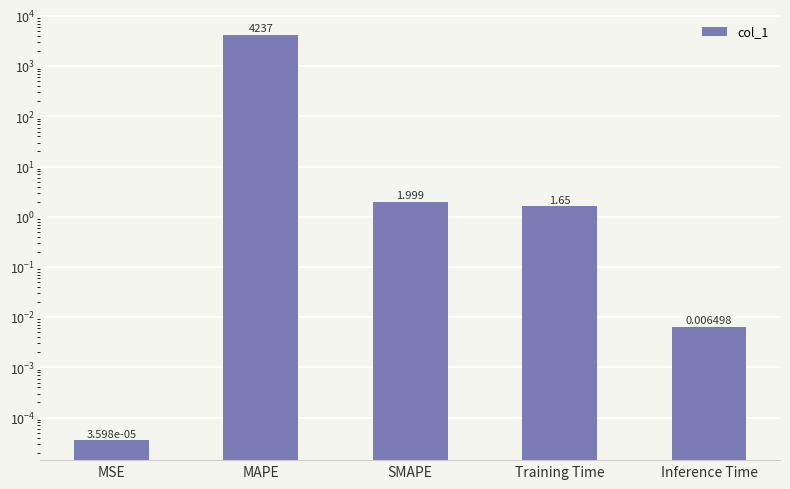

What is the difference between the maximum and minimum values?

4237.3